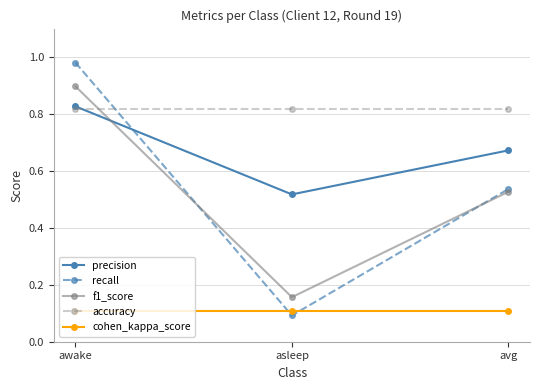

What is the sum of the f1_score values at avg and awake?

1.4